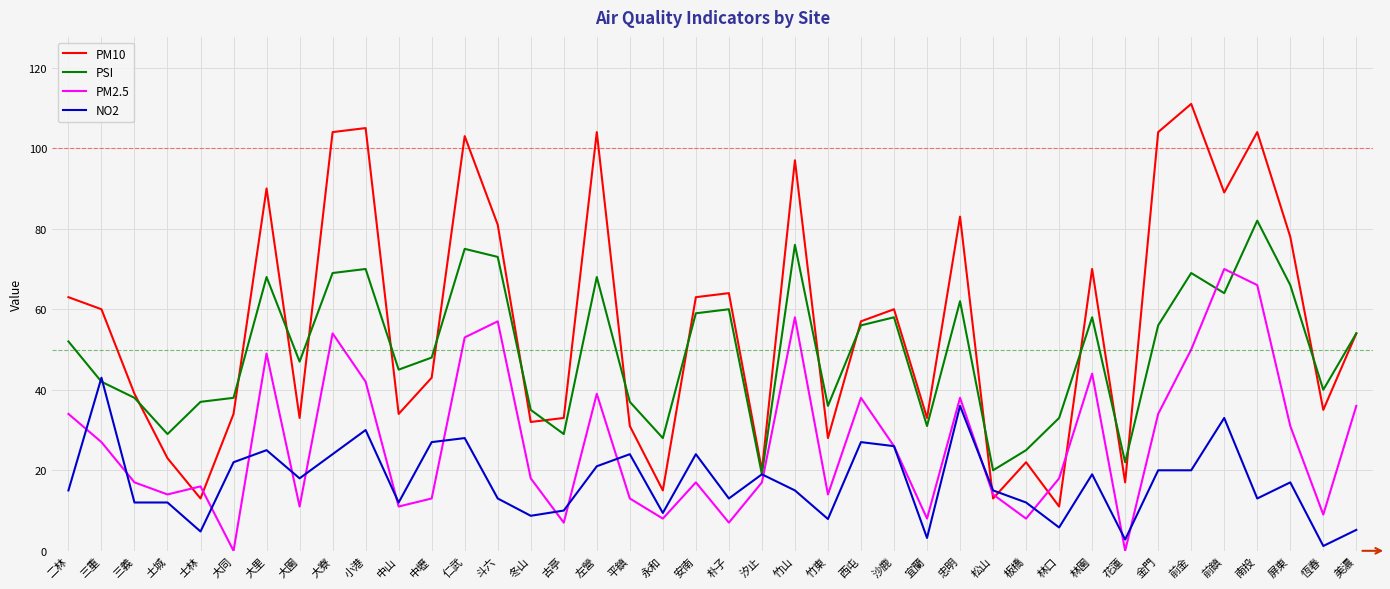

Which series ends up on top after the final intersection of NO2 and PM10?

PM10